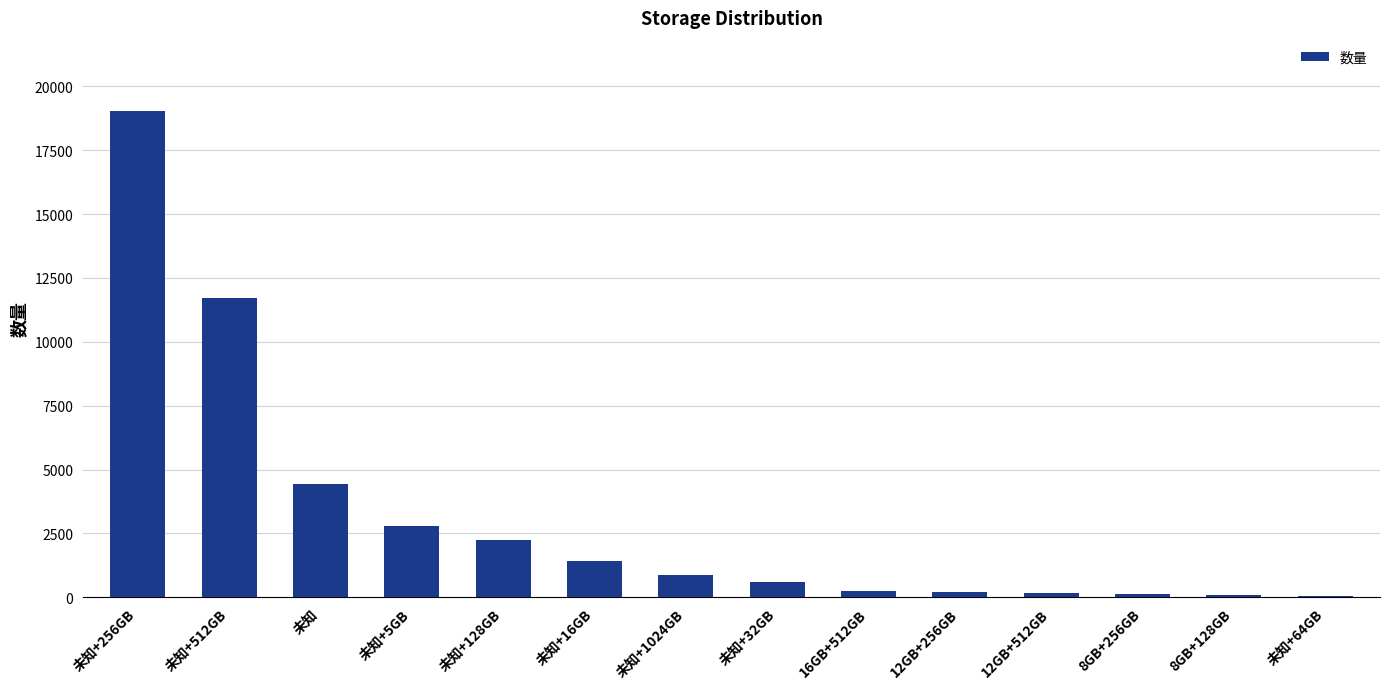

What value does the data have at 未知+256GB?

19042